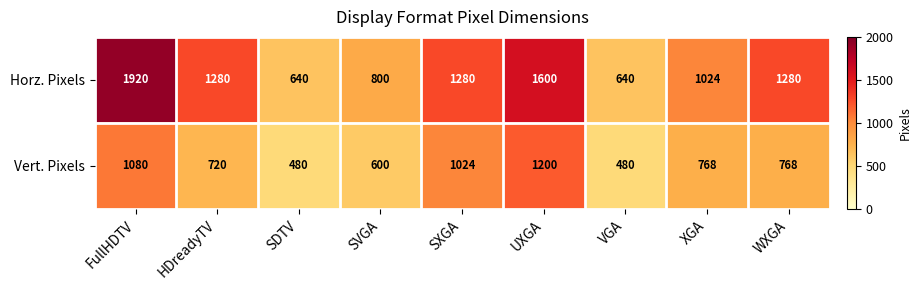

What is the minimum value shown in the chart?

480